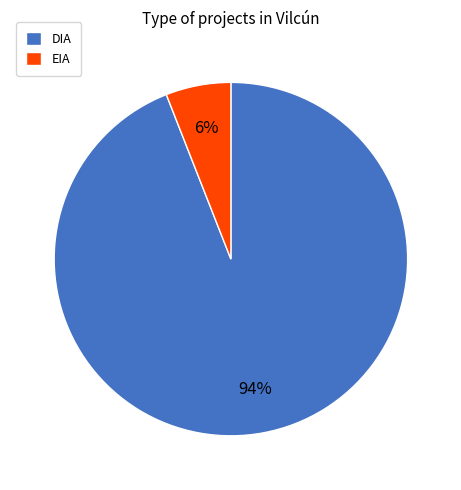

To the nearest percent, what portion does EIA represent?

6%